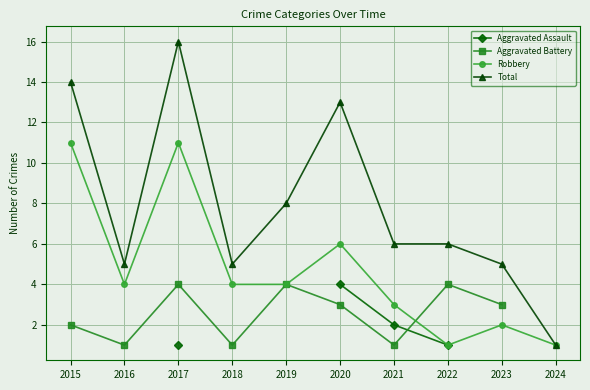

What are all the series names shown in the legend?

Aggravated Assault, Aggravated Battery, Robbery, Total